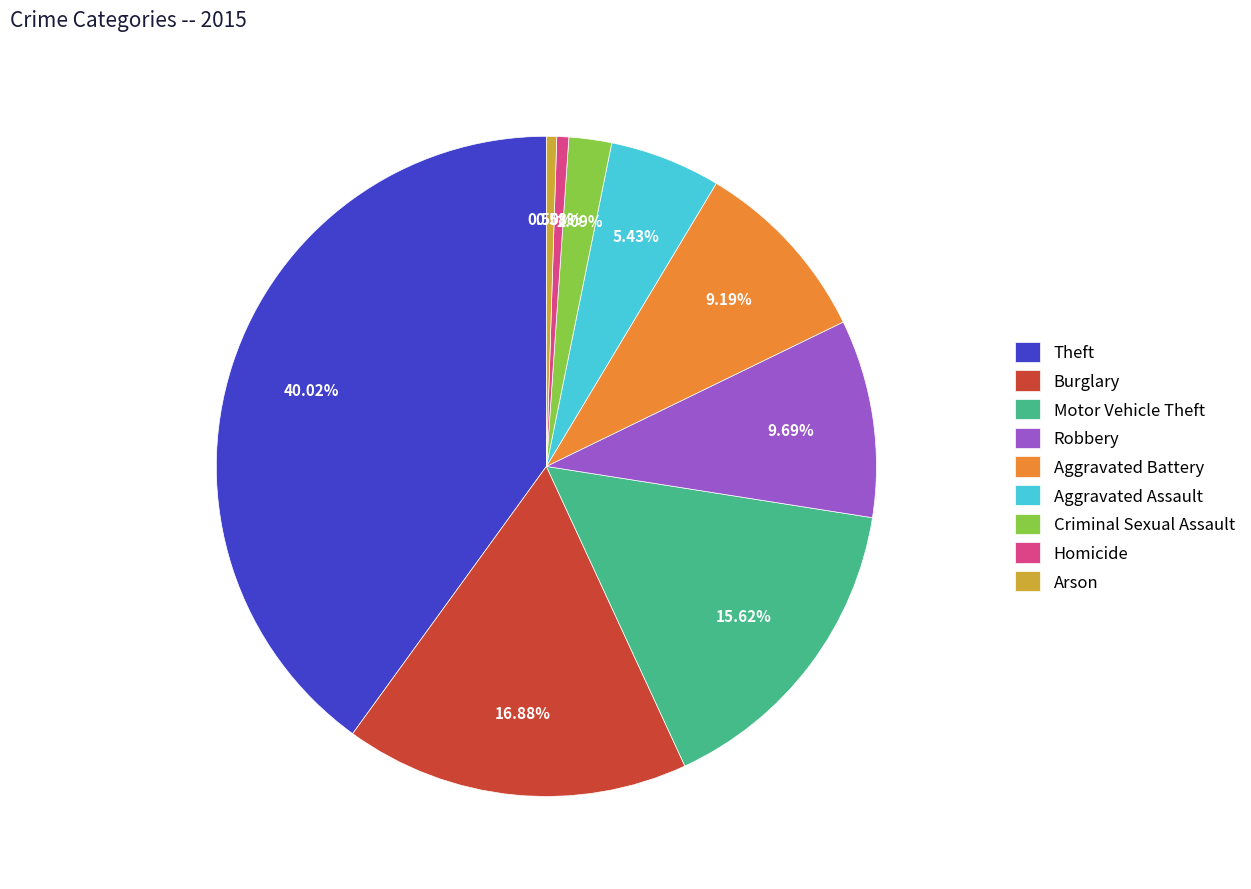

Do Robbery and Motor Vehicle Theft together represent more than half of the pie?

No